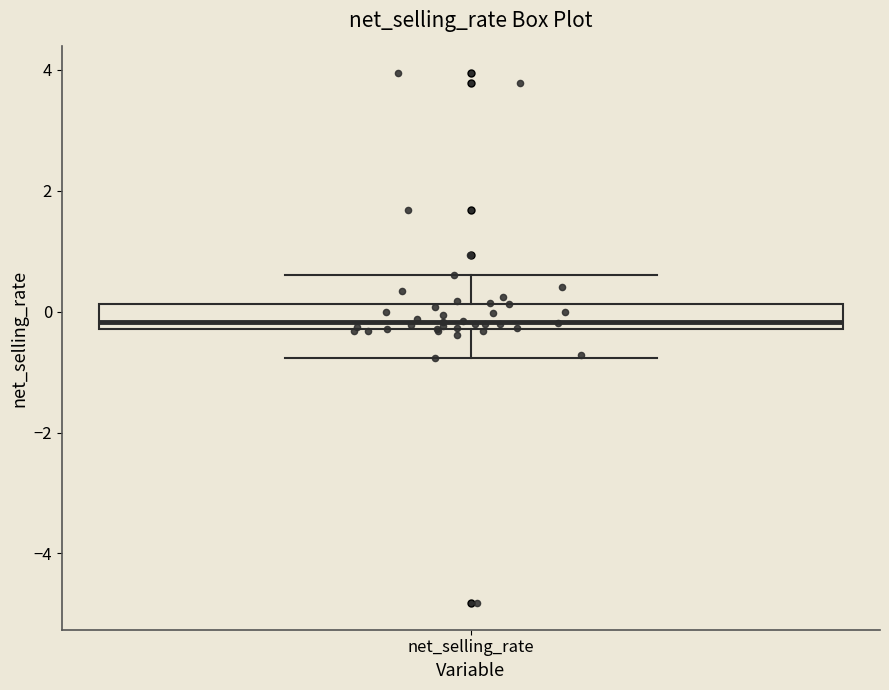

Transcribe this box plot: give where the median line is, the range the box spans, and where the two whiskers end, as read against the y-axis. The values are not printed on the chart, so give them approximately, as read against the axis.

median -0.2 (just above the box's lower edge), box -0.2 to 0.2, whiskers -0.8 to 0.6